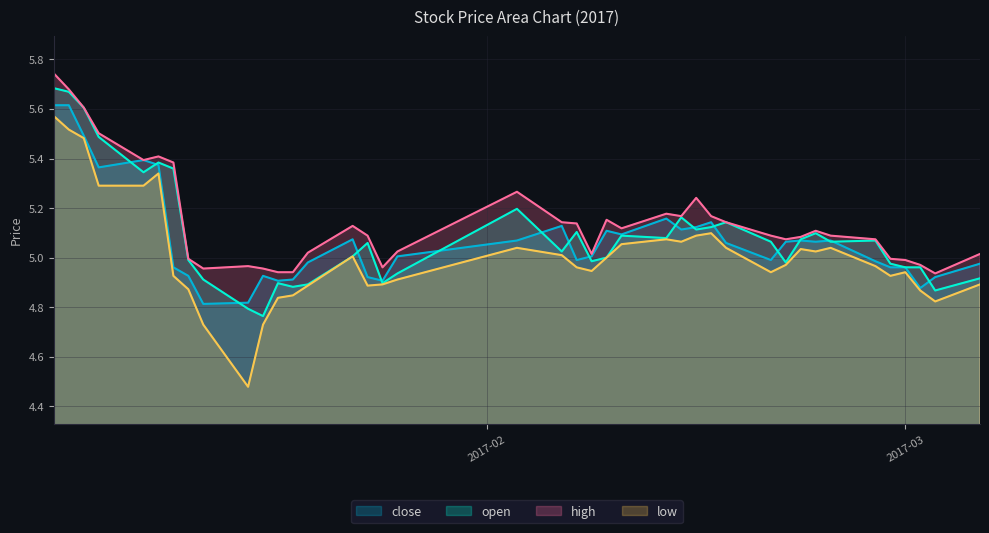

What is the difference between the maximum and minimum values in the open series?

0.9